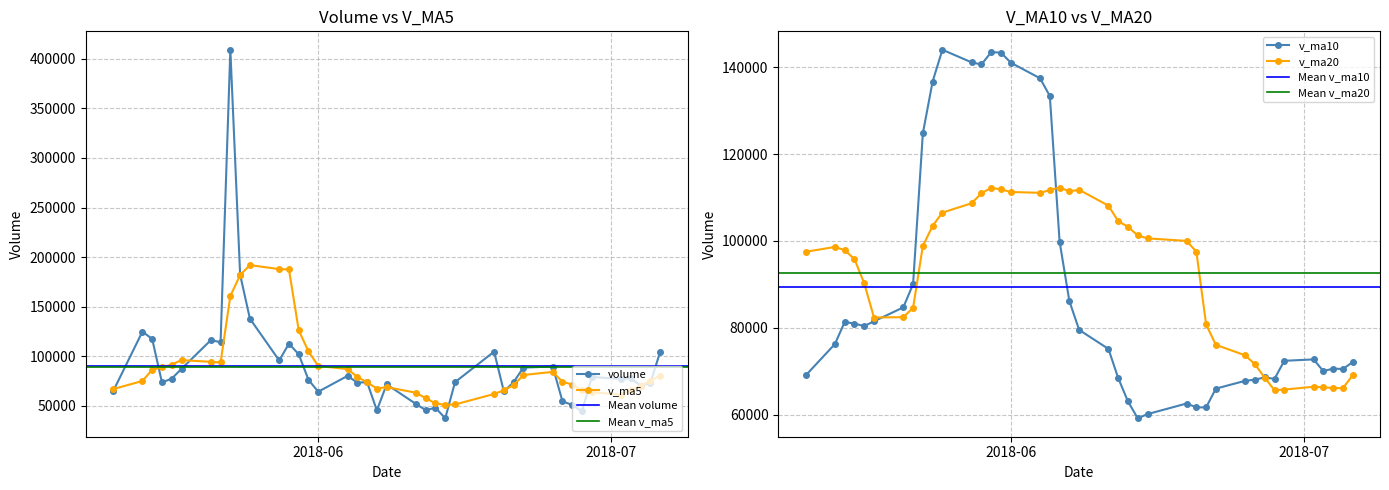

How many intersections are there between volume and v_ma5?

15